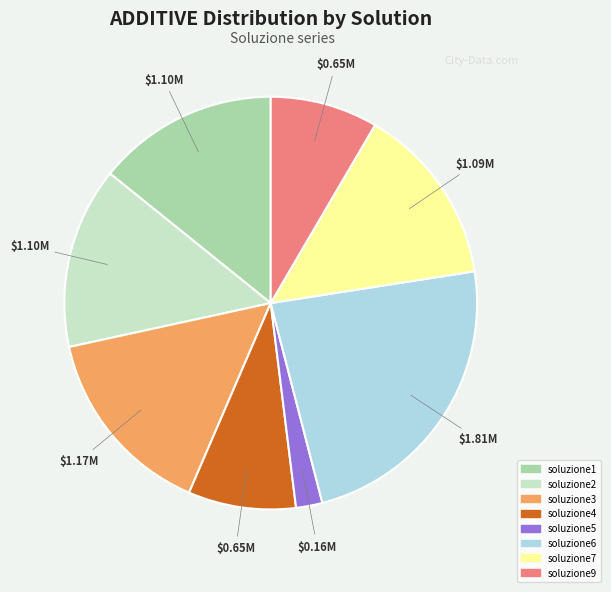

Which category has the biggest portion of the pie?

soluzione6